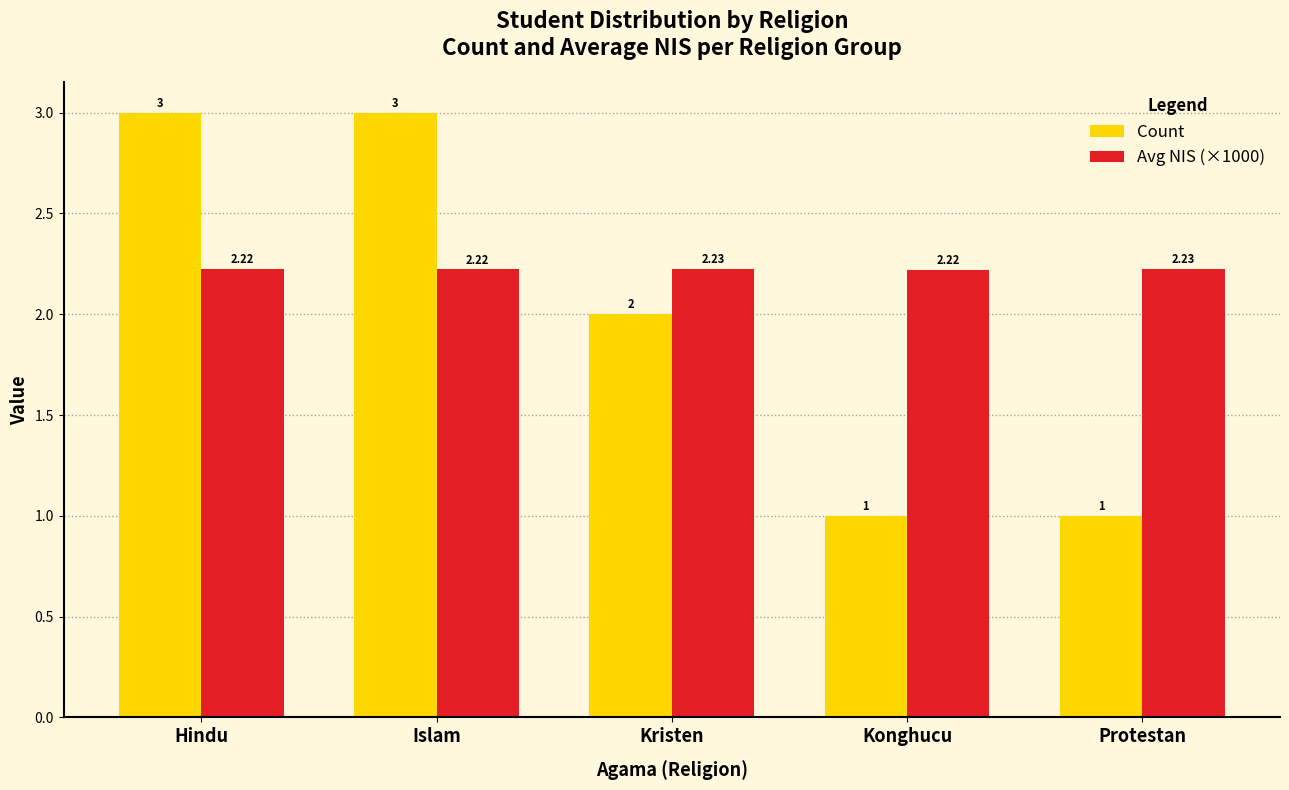

At which label does Count first exceed 2?

Hindu